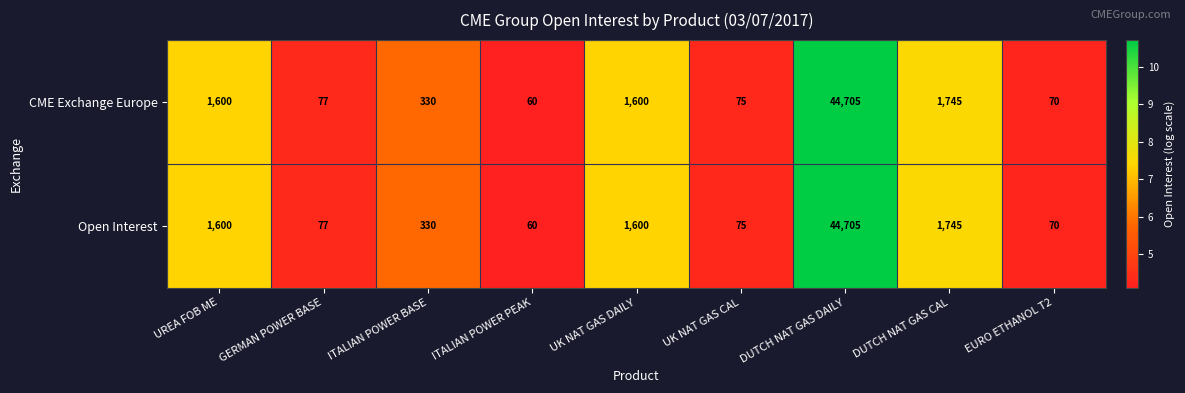

What is the maximum value shown in the chart?

44705